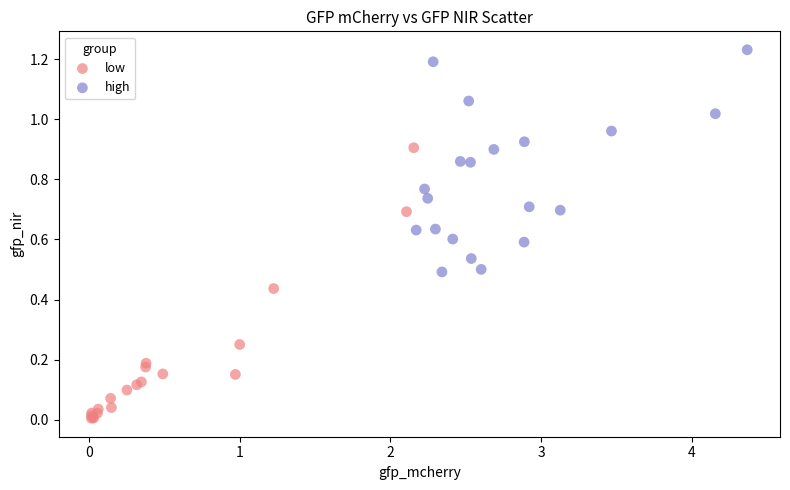

What are all the series names shown in the legend?

low, high